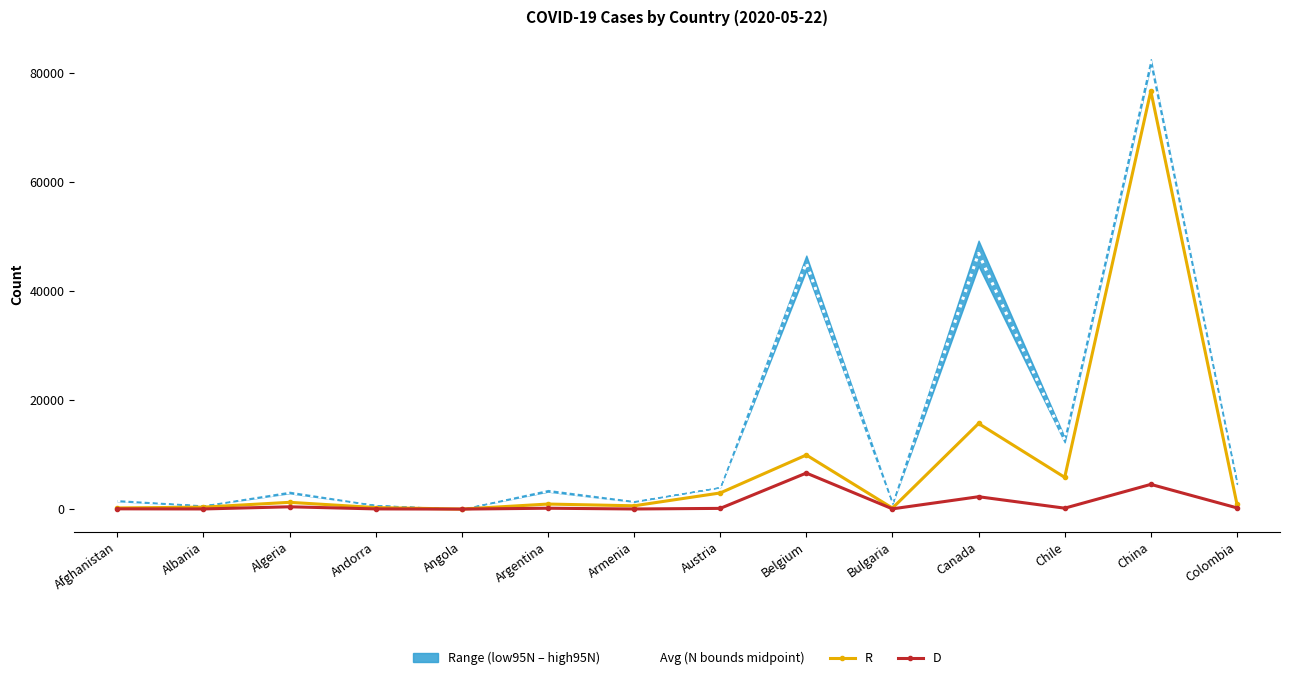

What is the average value of the D series?

1051.6